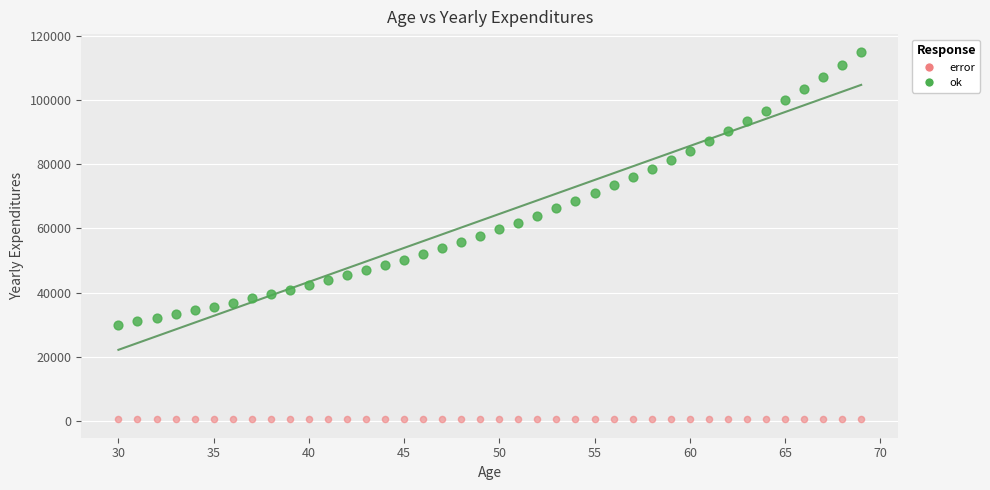

Count the number of points in this scatter plot.

80